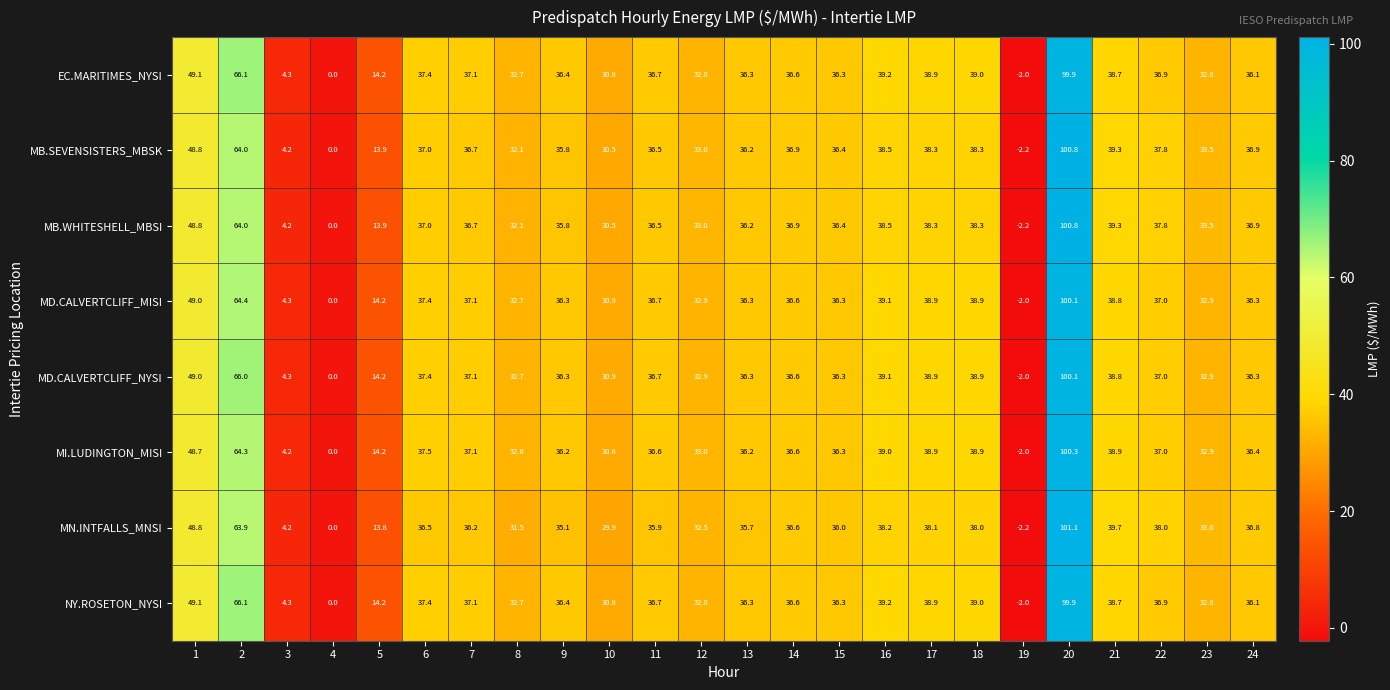

What is the greatest value displayed?

101.1